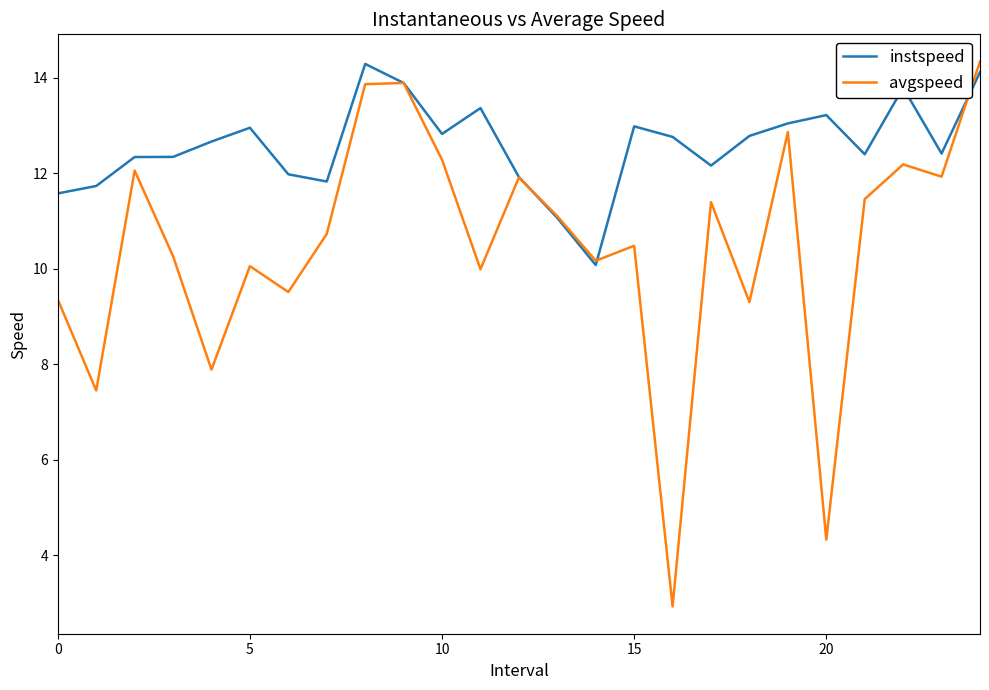

True or false: avgspeed has more than 1 points higher than both neighbors.

True